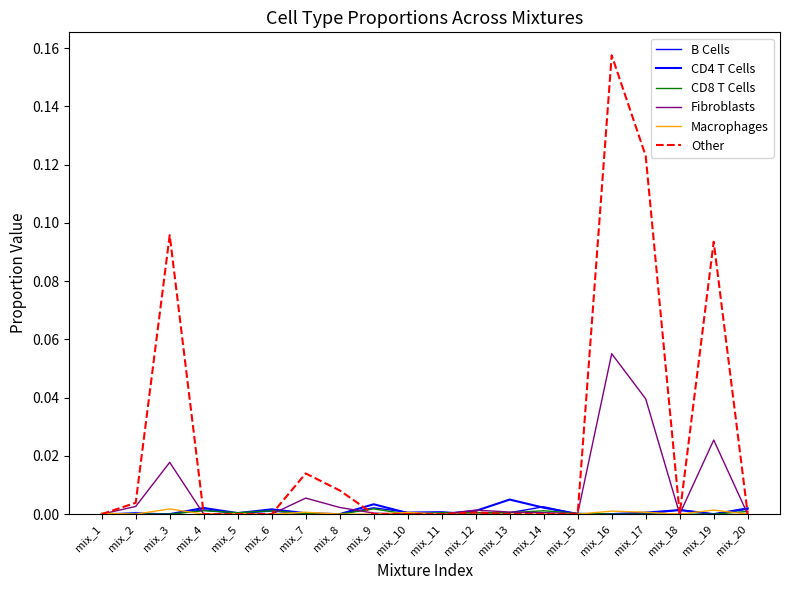

Reading left to right, extract all data points from this chart.

B Cells: 0.0	0.0	0.0	0.0	0.0	0.0	0.0	0.0	0.0	0.0	0.0	0.0	0.0	0.0	0.0	0.0	0.0	0.0	0.0	0.0
CD4 T Cells: 0.0	0.0	0.0	0.0	0.0	0.0	0.0	0.0	0.0	0.0	0.0	0.0	0.0	0.0	0.0	0.0	0.0	0.0	0.0	0.0
CD8 T Cells: 0.0	0.0	0.0	0.0	0.0	0.0	0.0	0.0	0.0	0.0	0.0	0.0	0.0	0.0	0.0	0.0	0.0	0.0	0.0	0.0
Fibroblasts: 0.0	0.0	0.0	0.0	0.0	0.0	0.0	0.0	0.0	0.0	0.0	0.0	0.0	0.0	0.0	0.1	0.0	0.0	0.0	0.0
Macrophages: 0.0	0.0	0.0	0.0	0.0	0.0	0.0	0.0	0.0	0.0	0.0	0.0	0.0	0.0	0.0	0.0	0.0	0.0	0.0	0.0
Other: 0.0	0.0	0.1	0.0	0.0	0.0	0.0	0.0	0.0	0.0	0.0	0.0	0.0	0.0	0.0	0.2	0.1	0.0	0.1	0.0